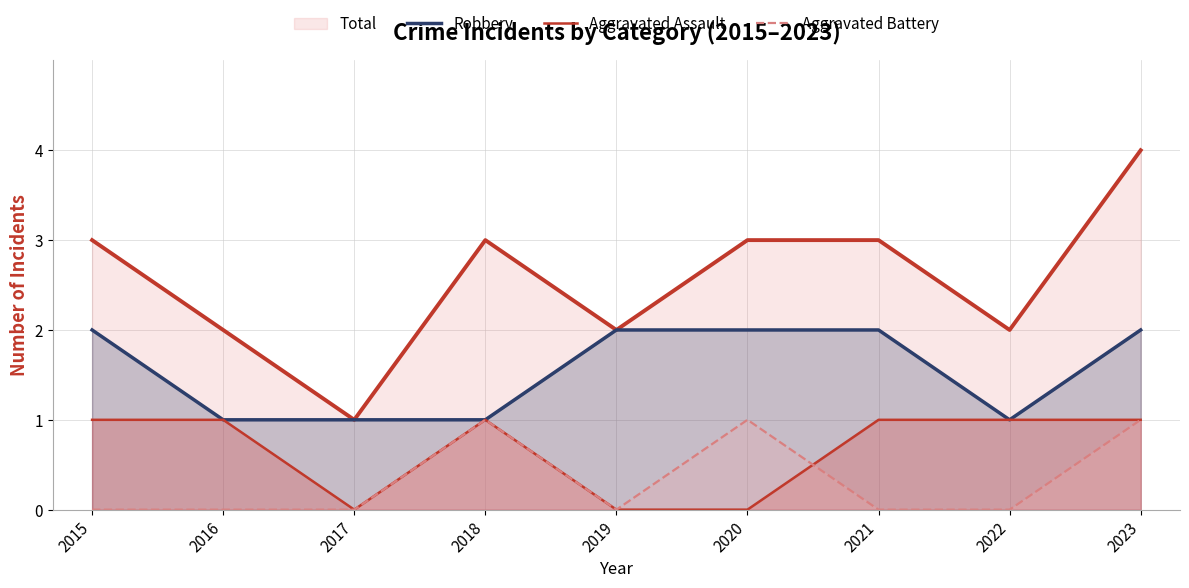

Between 2018 and 2020, which is larger?

2020